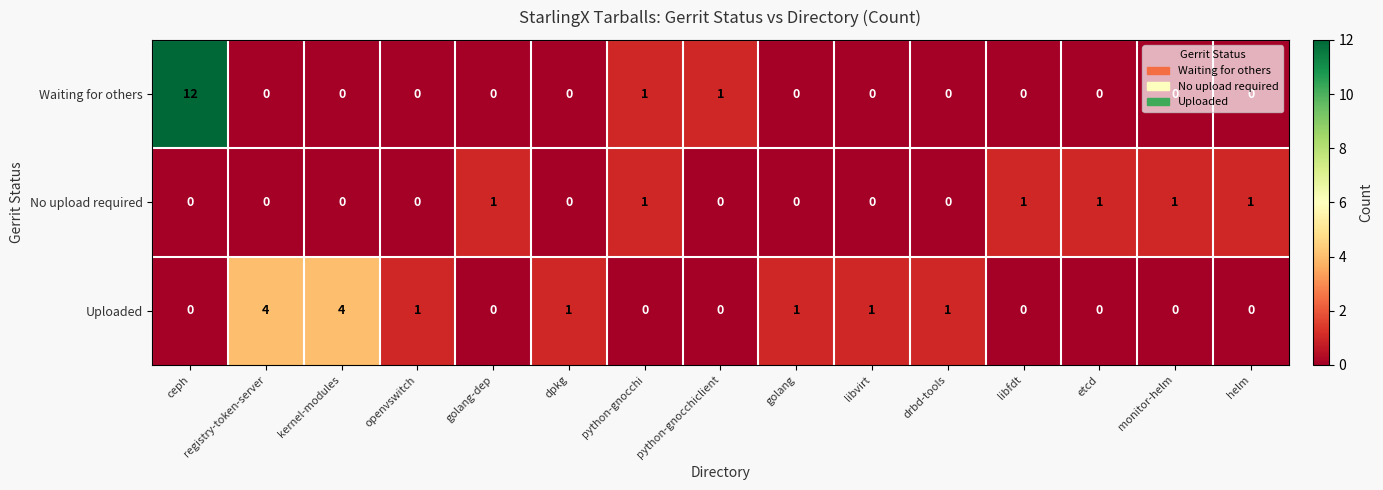

At which category is the sum across all series the highest?

ceph